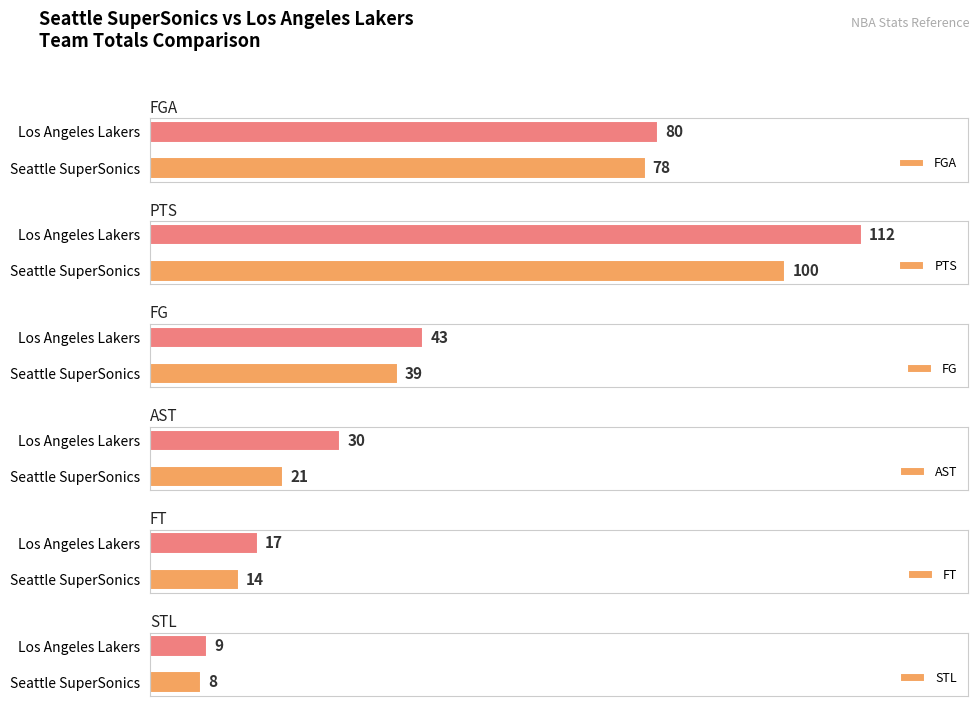

How many data points does each series have?

2